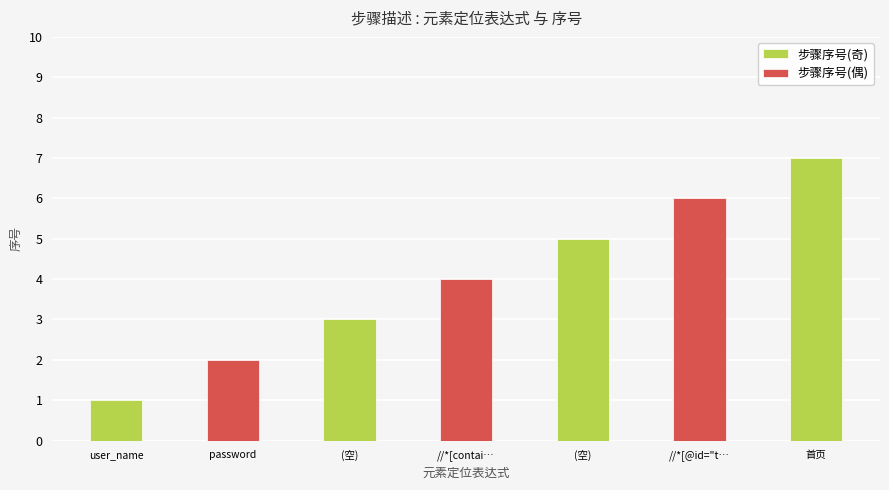

What is the minimum value shown in the chart?

1